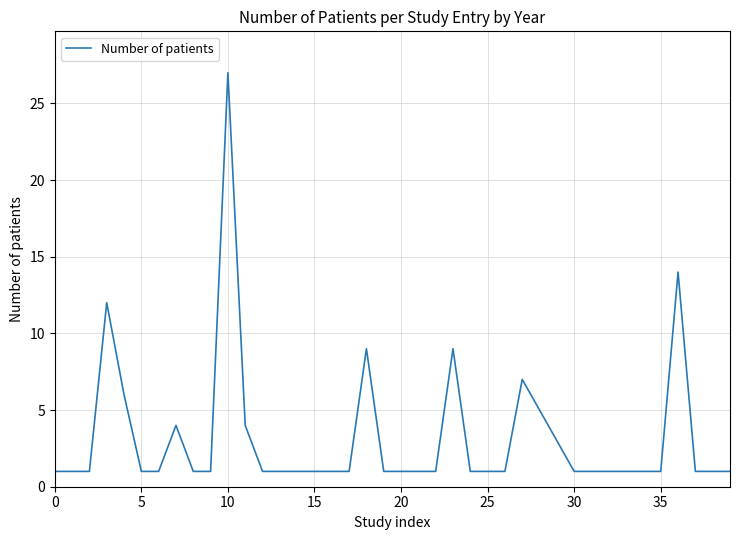

What is the difference between the maximum and minimum values?

26